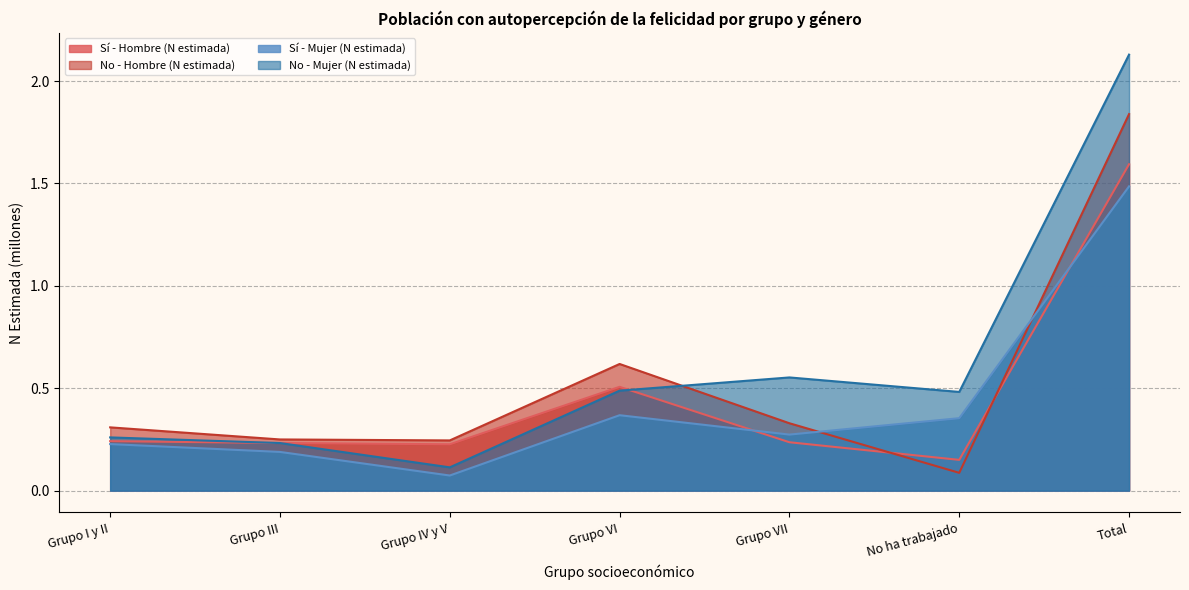

What is the label of the 7th point from the right?

Grupo I y II